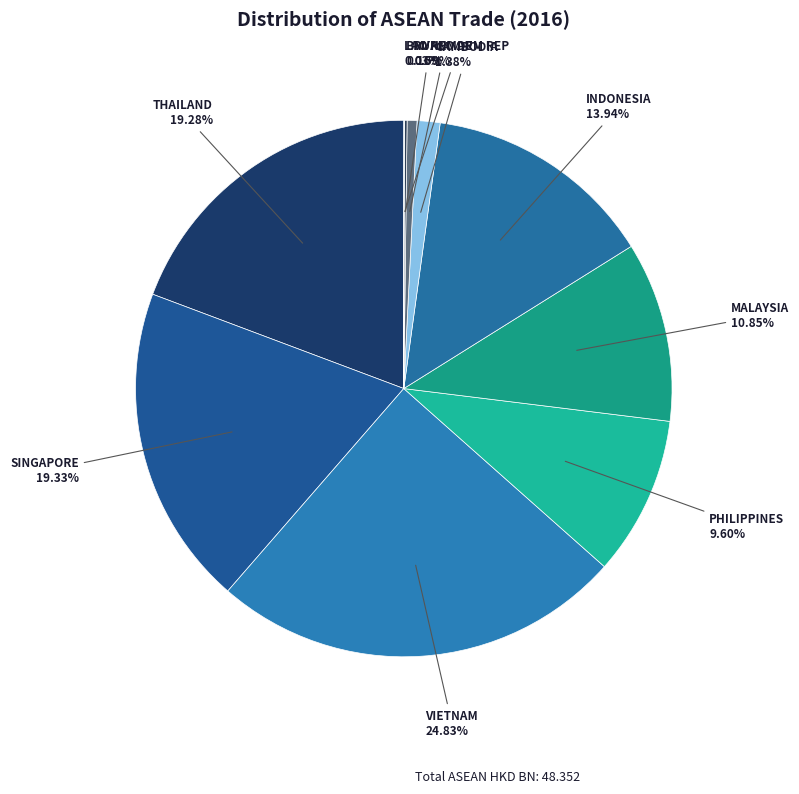

Do MALAYSIA and CAMBODIA together represent more than half of the pie?

No